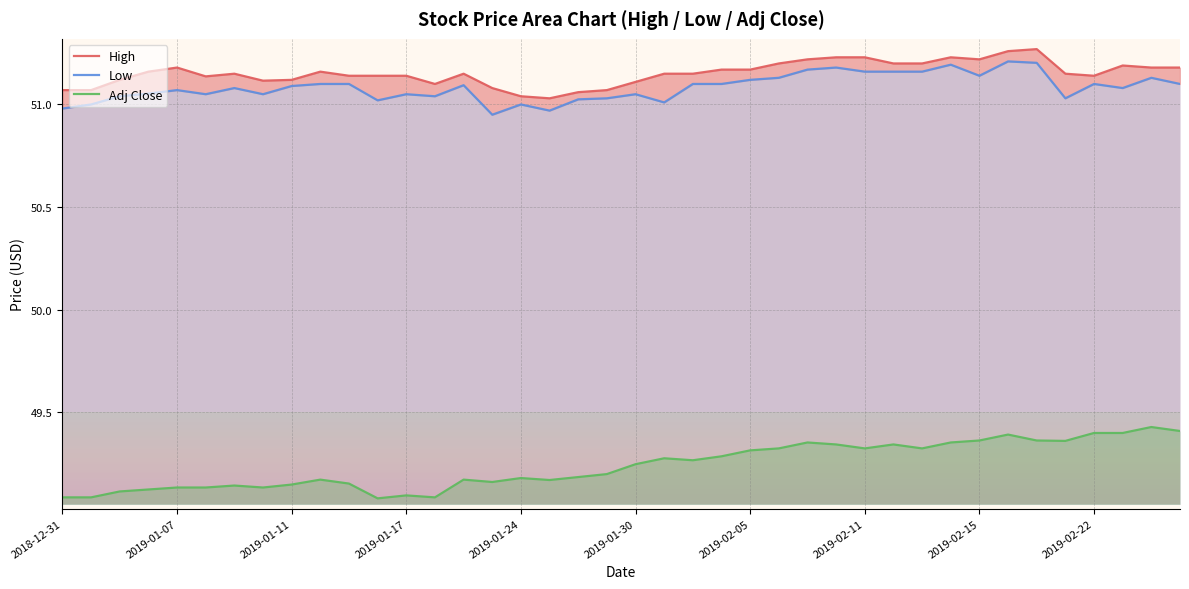

Which series has the widest spread of values?

Adj Close